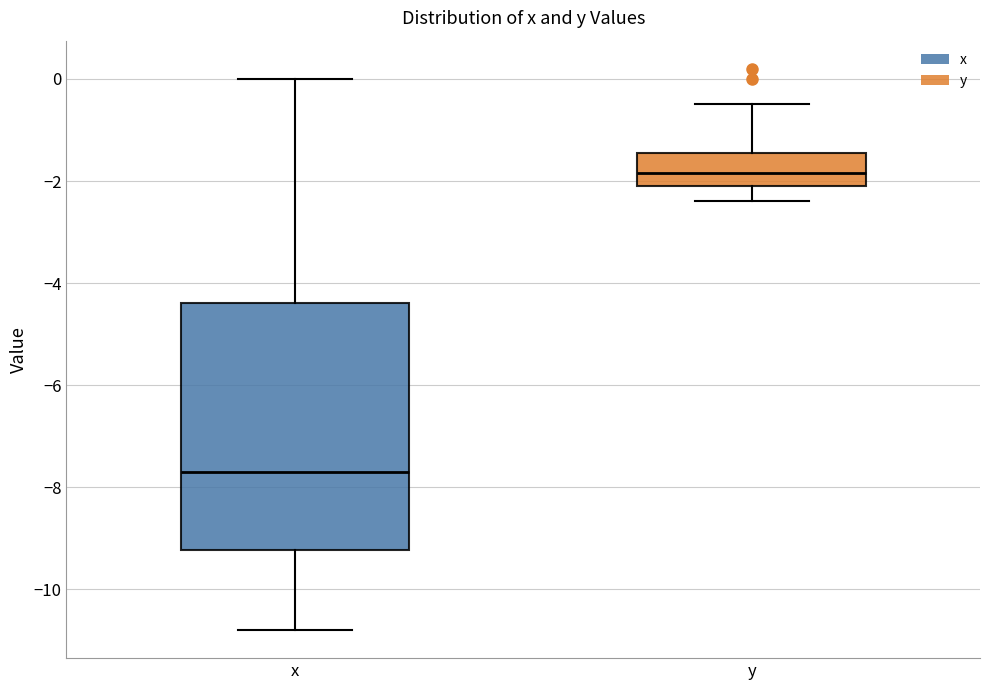

Reading left to right, transcribe this box plot: for each box, give where its median line is, the range the box spans, and where its two whiskers end, as read against the y-axis. The values are not printed on the chart, so give them approximately, as read against the axis.

x: median -7.6, box -9.2 to -4.4, whiskers -10.8 to 0.0
y: median -1.8, box -2.0 to -1.4, whiskers -2.4 to -0.4